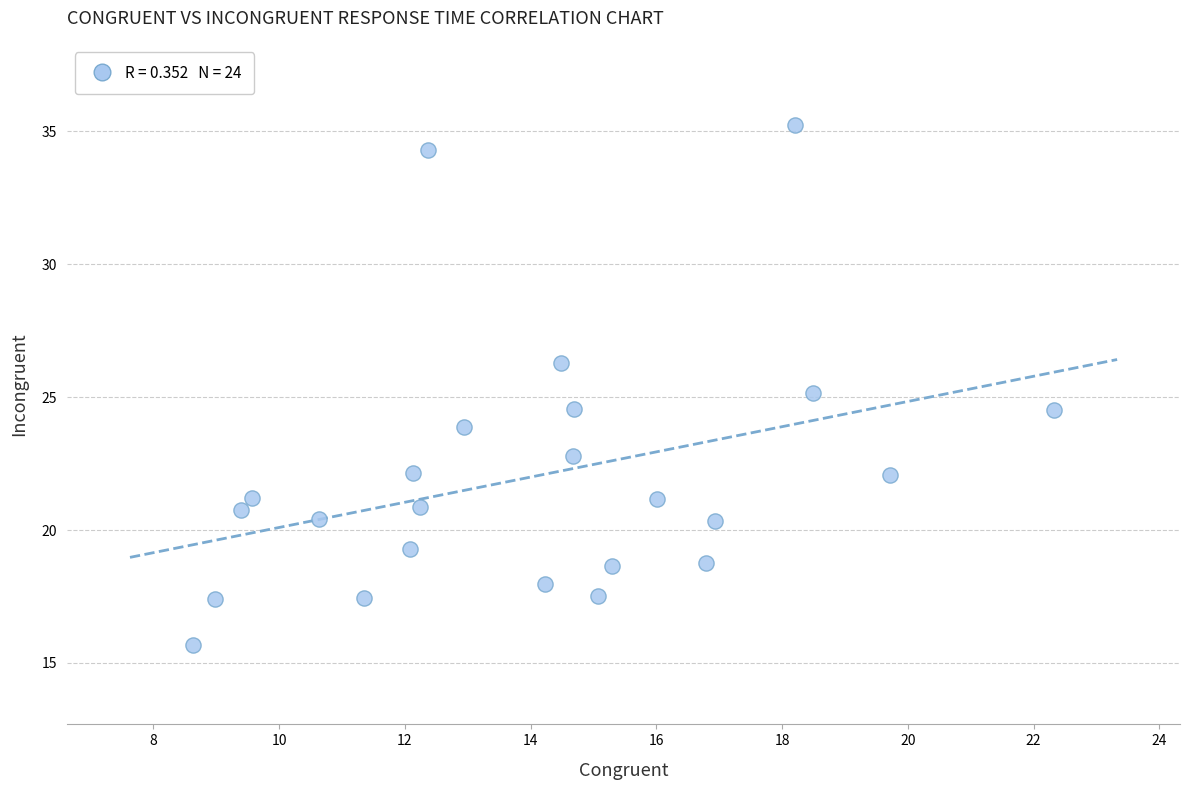

What is the range of Y values (max minus min)?

19.6